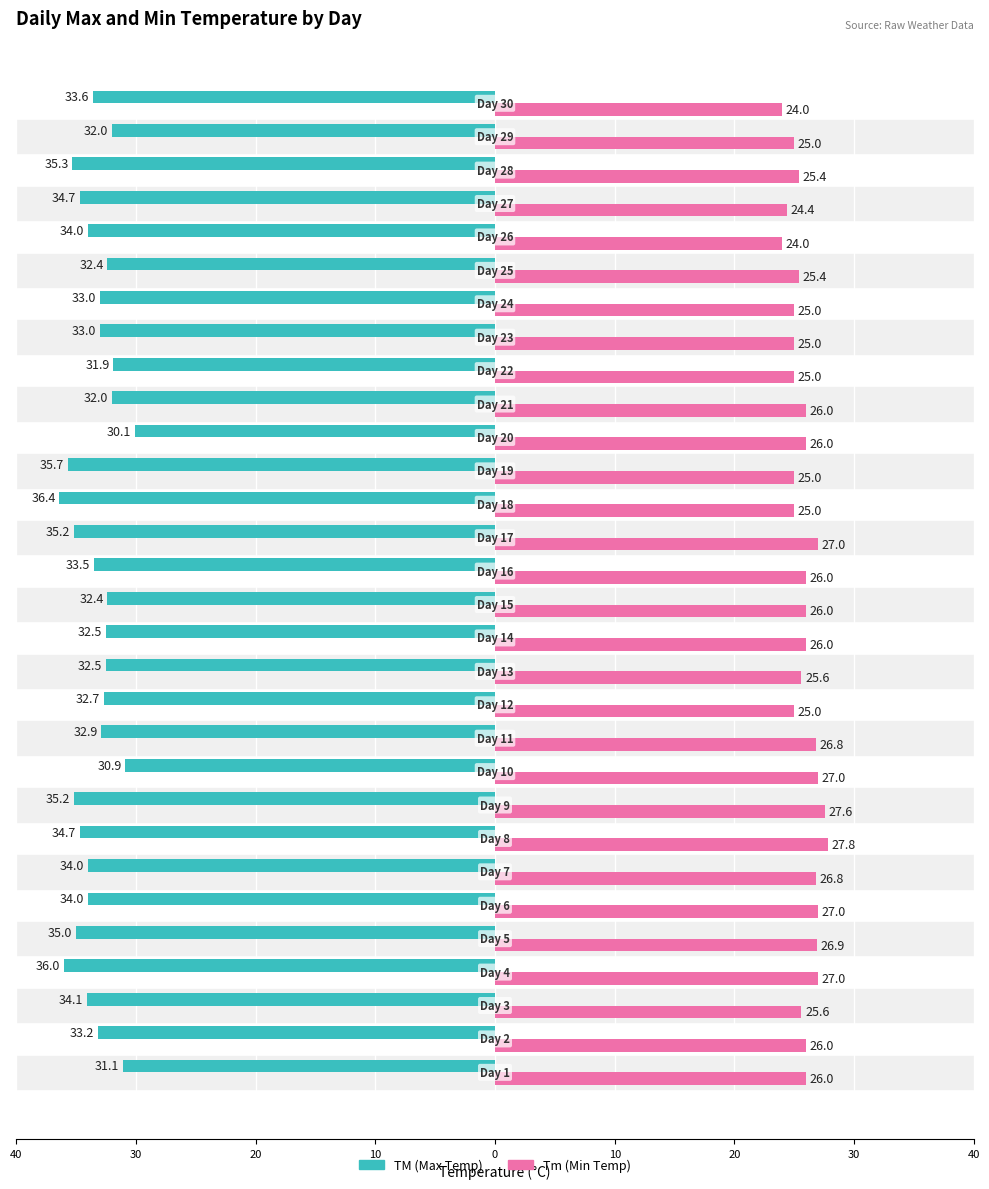

Count the number of categories in the chart.

30